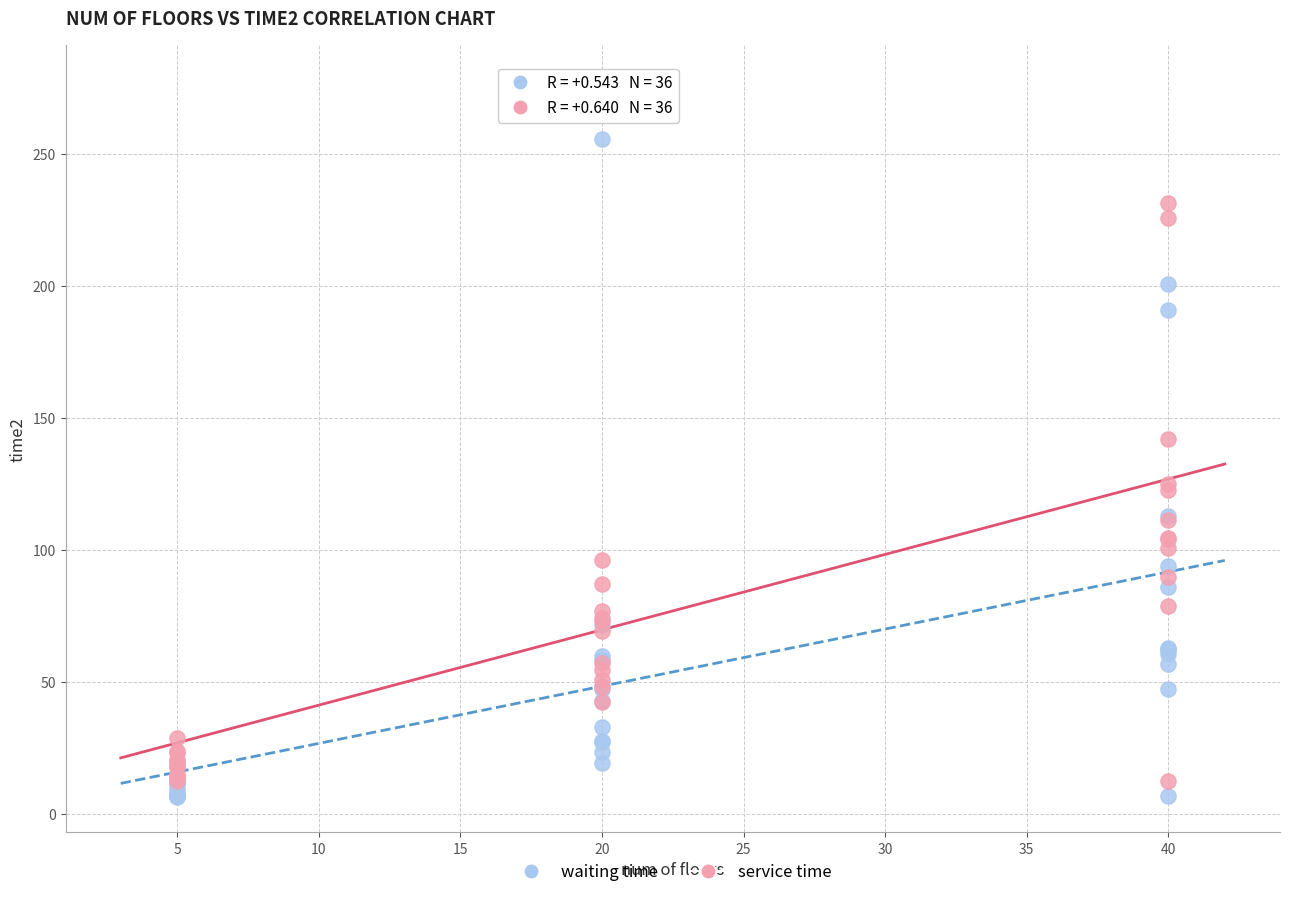

Which series reaches the maximum Y coordinate?

service time